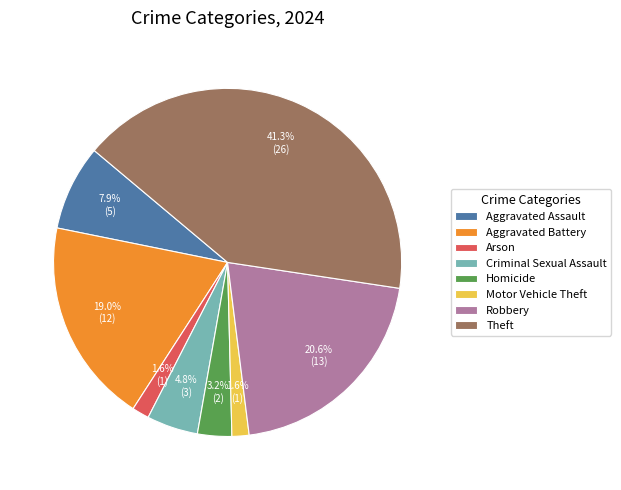

Does Aggravated Battery represent more than half of the total?

No